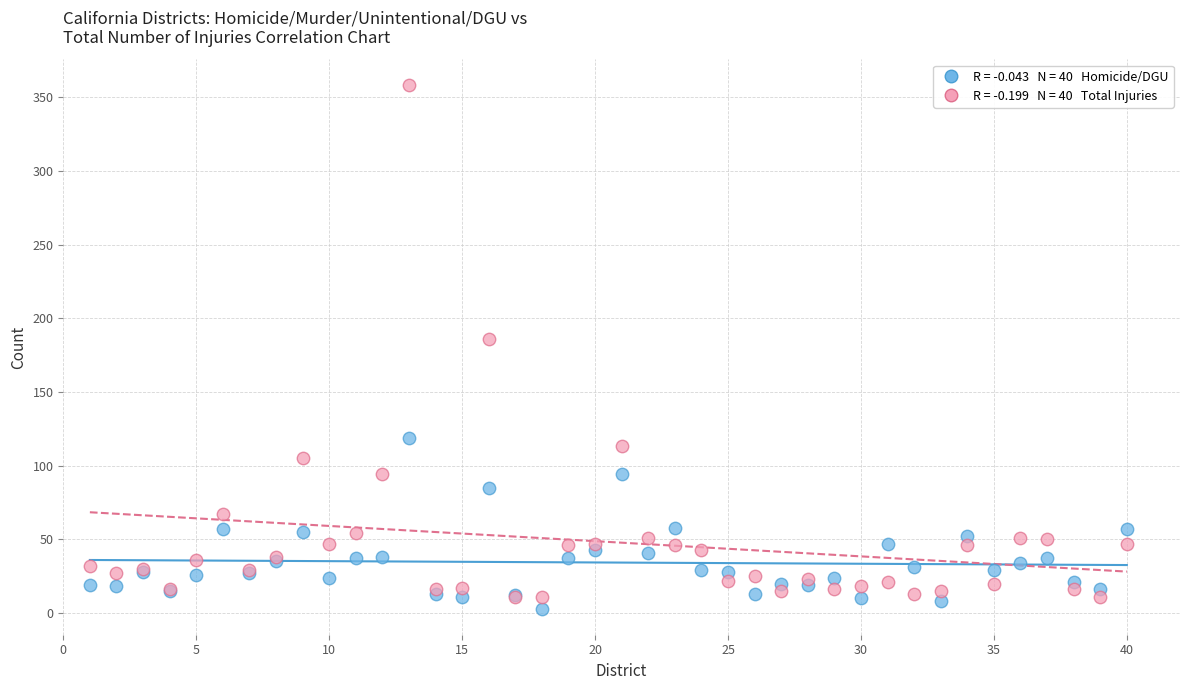

Across all series, what Y value is closest to 180?

186